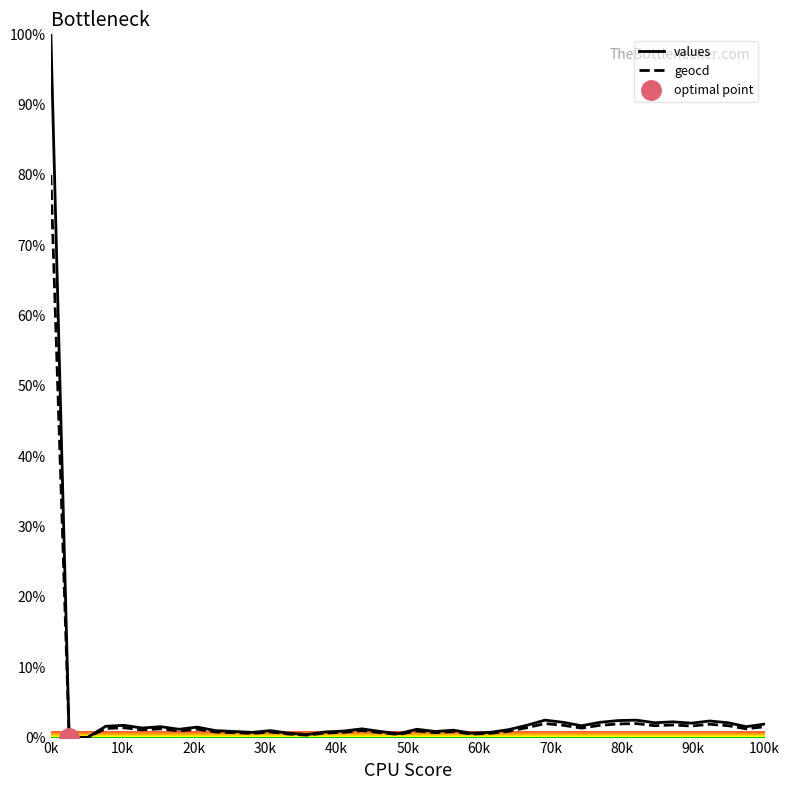

At how many categories does at least one series exceed 6?

1